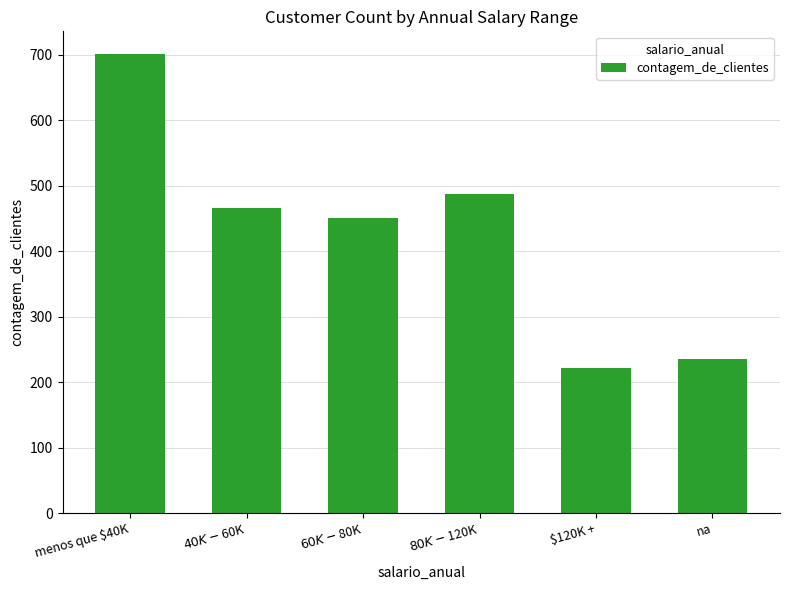

What value does the data have at menos que $40K, to the nearest 10?

700